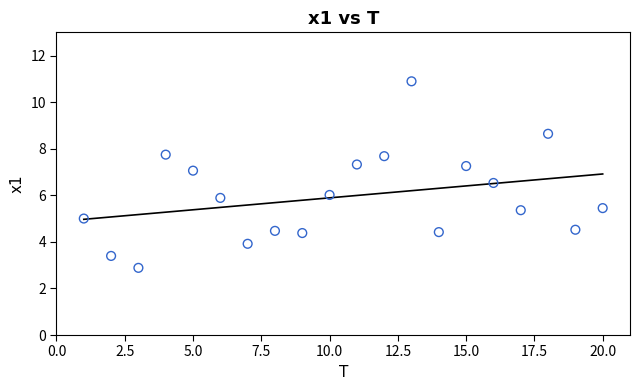

What is the range of X values (max minus min)?

19.0